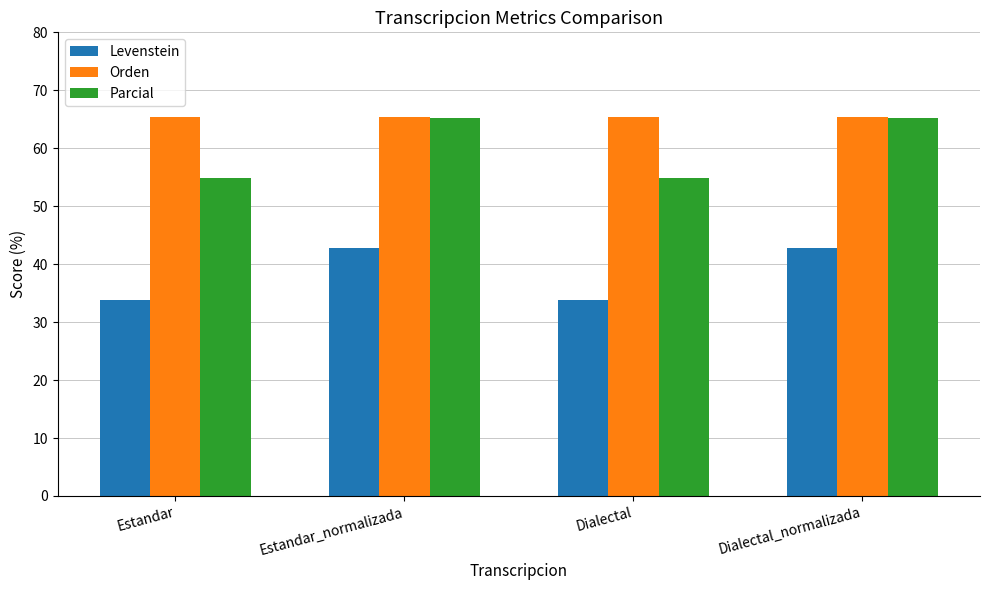

What is the spread (max minus min) of values at Estandar?

31.5